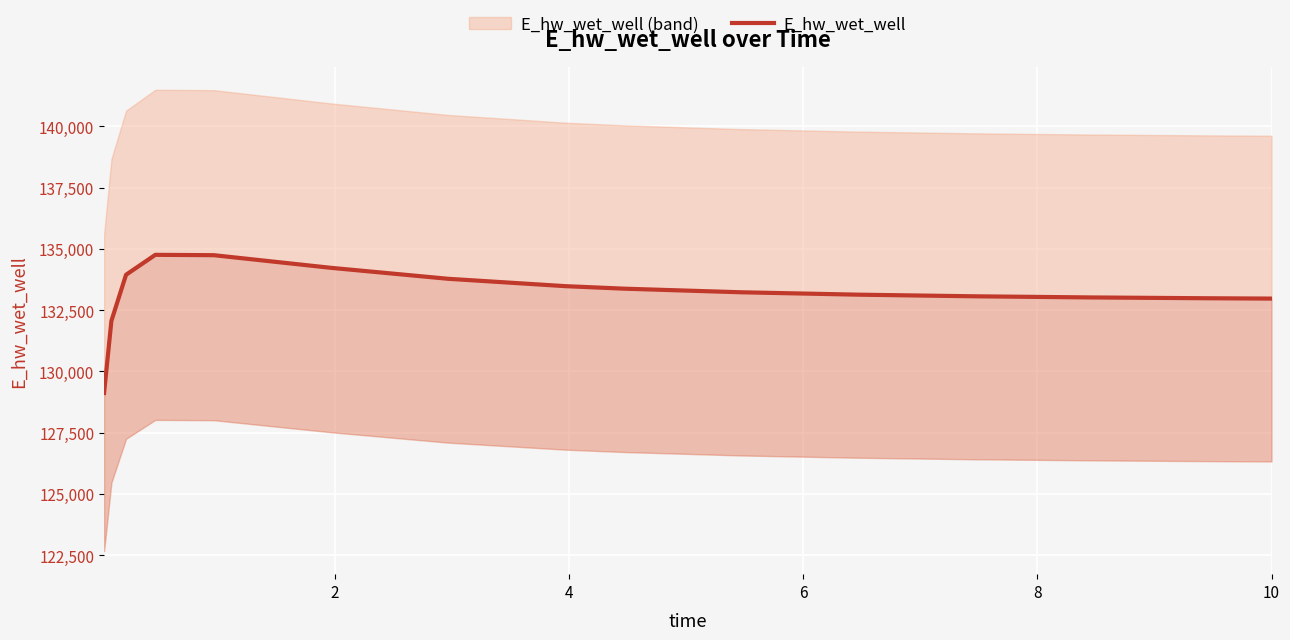

Read the value at 10.

132972.4